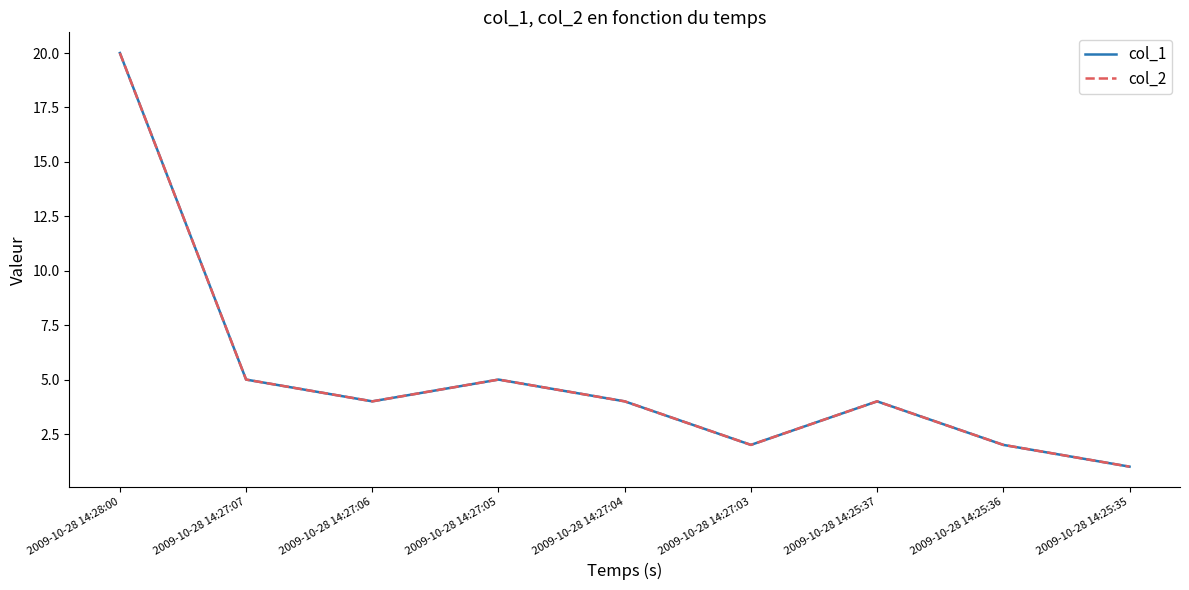

True or false: col_1 and col_2 cross at least once.

False